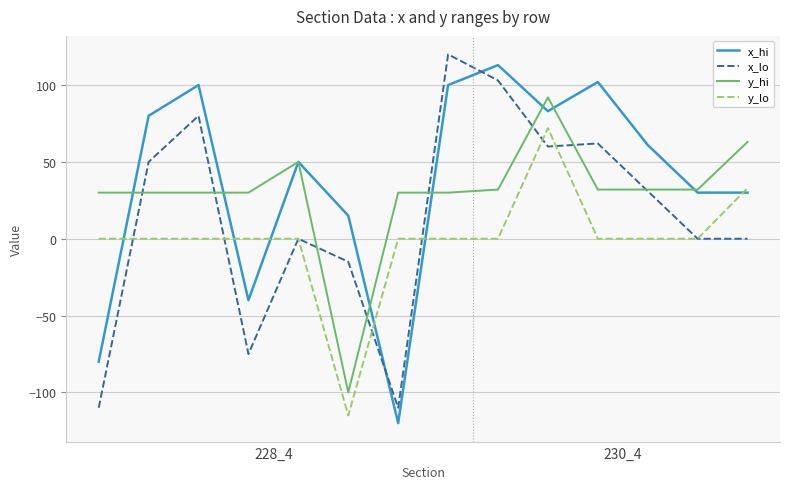

What is the maximum value for x_lo?

120